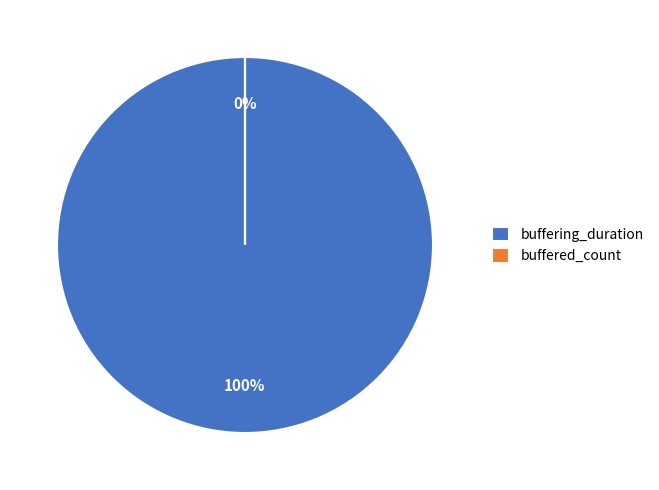

Combined, do buffering_duration and buffered_count account for over 50%?

Yes